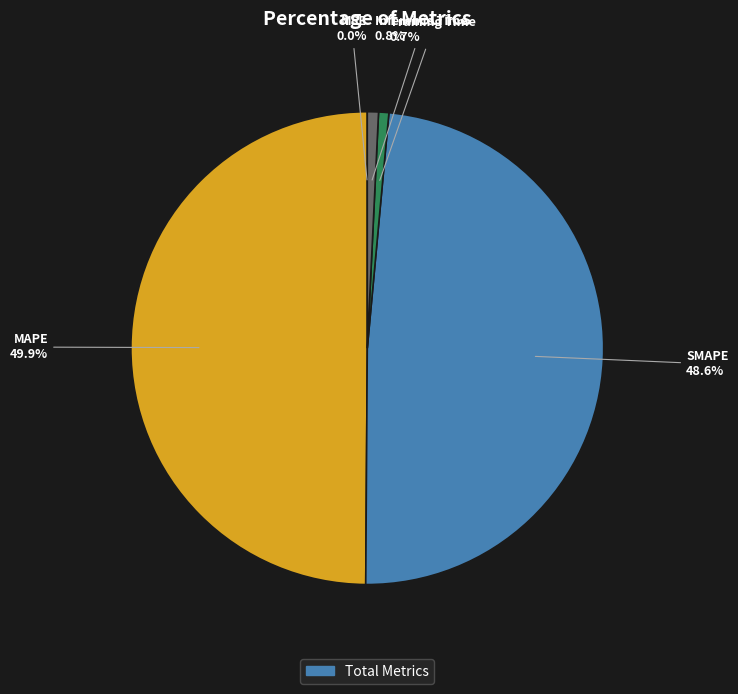

Does Inference Time represent more than half of the total?

No